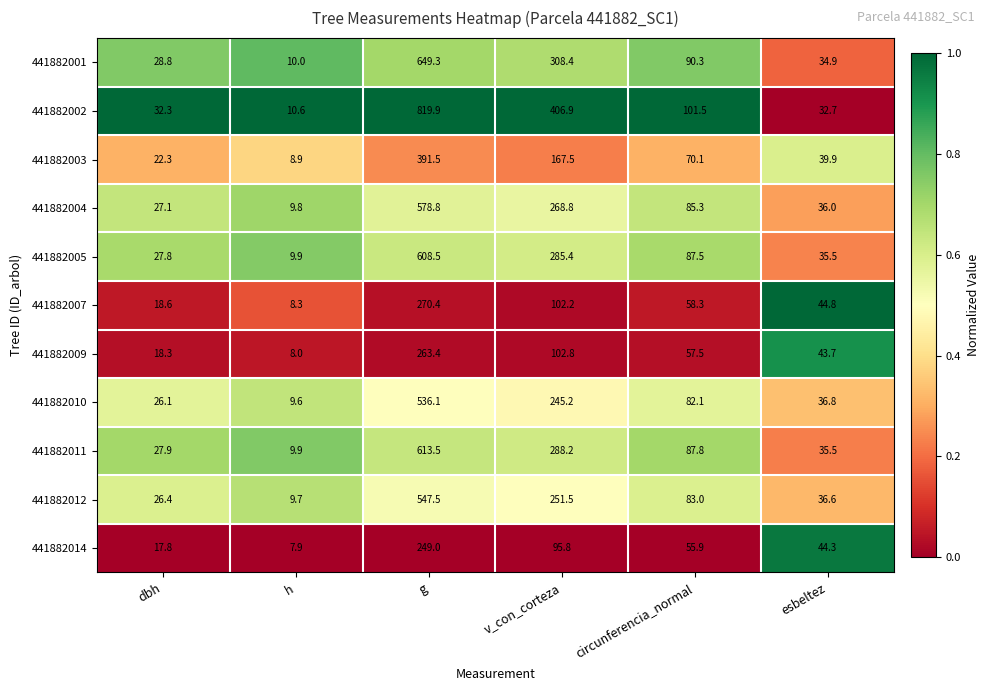

List the labels in order of 441882014 value, smallest first.

h, dbh, esbeltez, circunferencia_normal, v_con_corteza, g